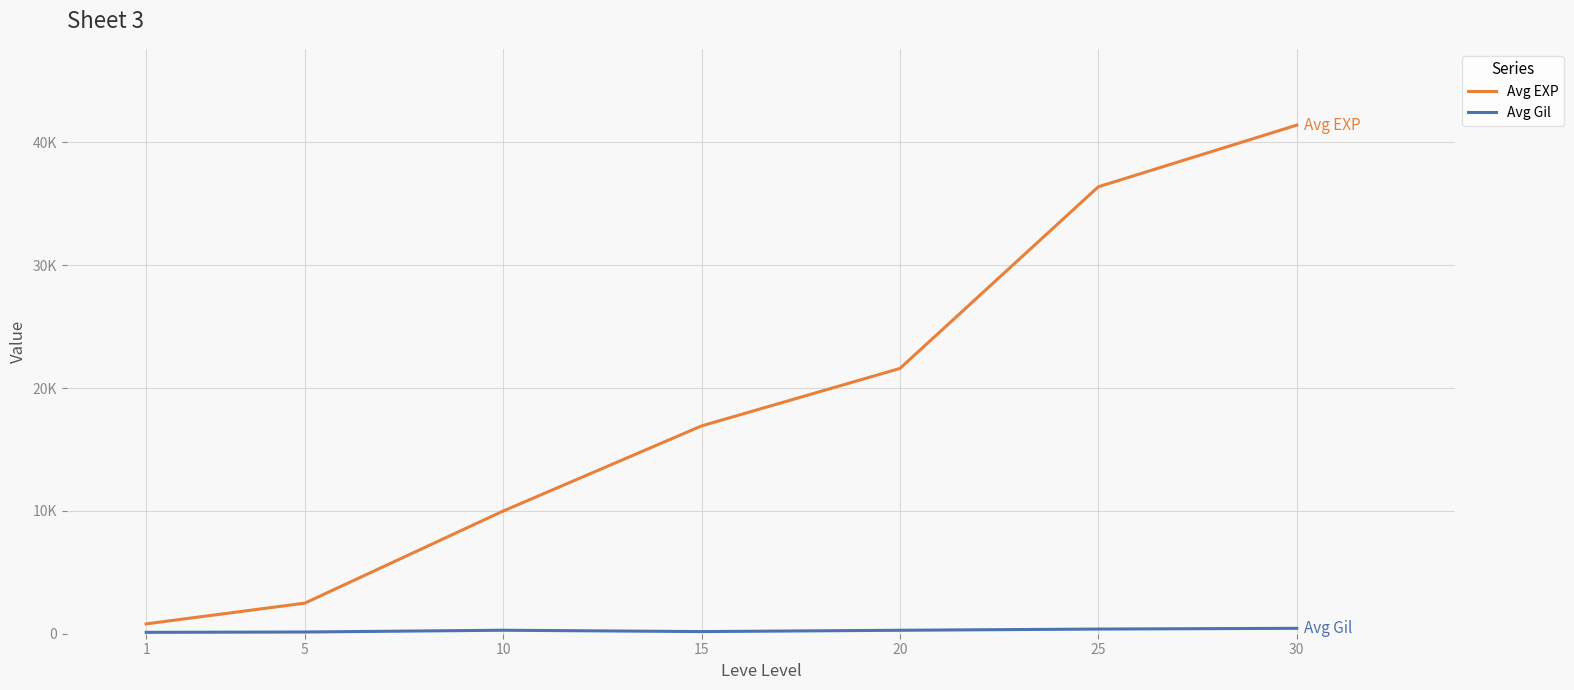

What is the lowest value of the Avg Gil series?

113